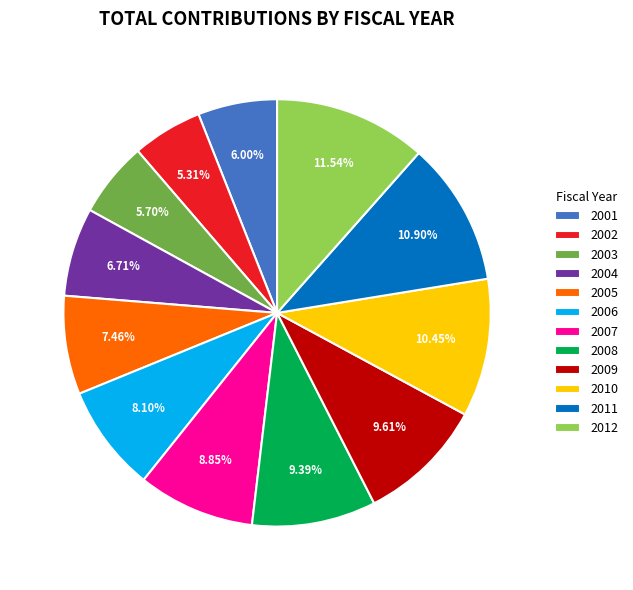

To the nearest percent, what percentage of the pie is 2011?

11%